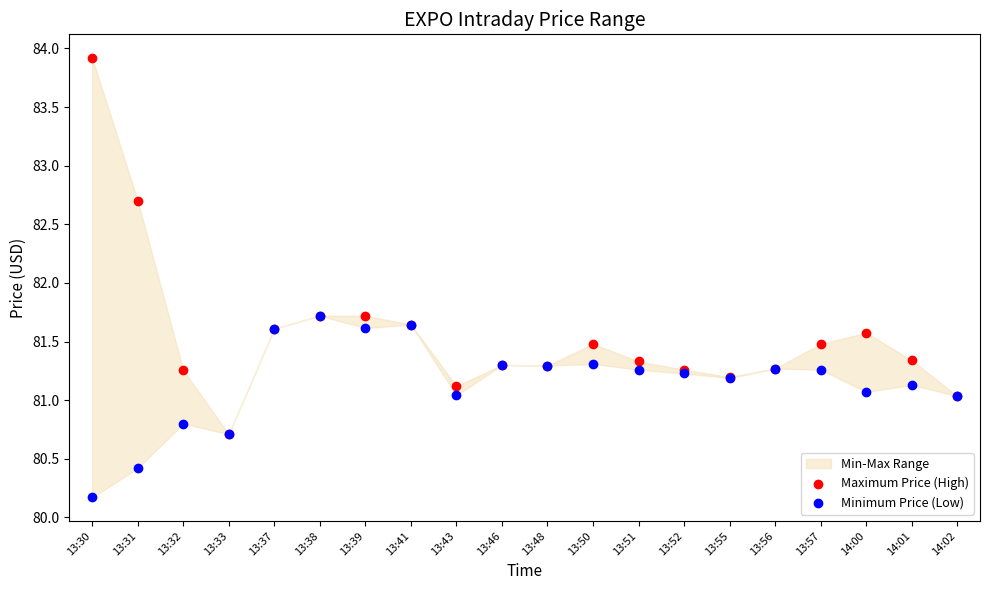

In the Minimum Price (Low) series, what Y value is closest to 80?

80.2